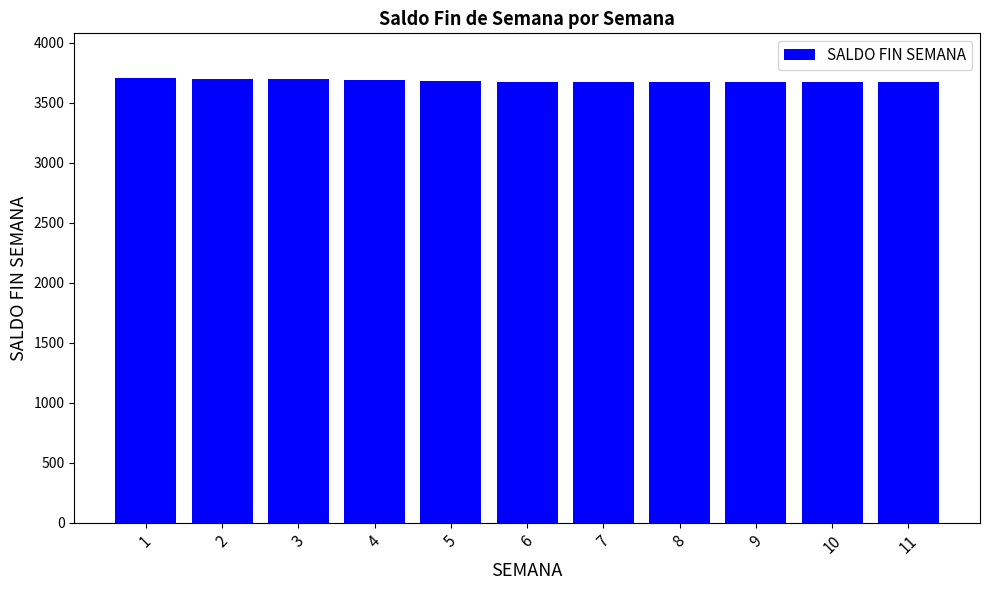

What is the ratio of the value at 9 to the value at 7?

1.0